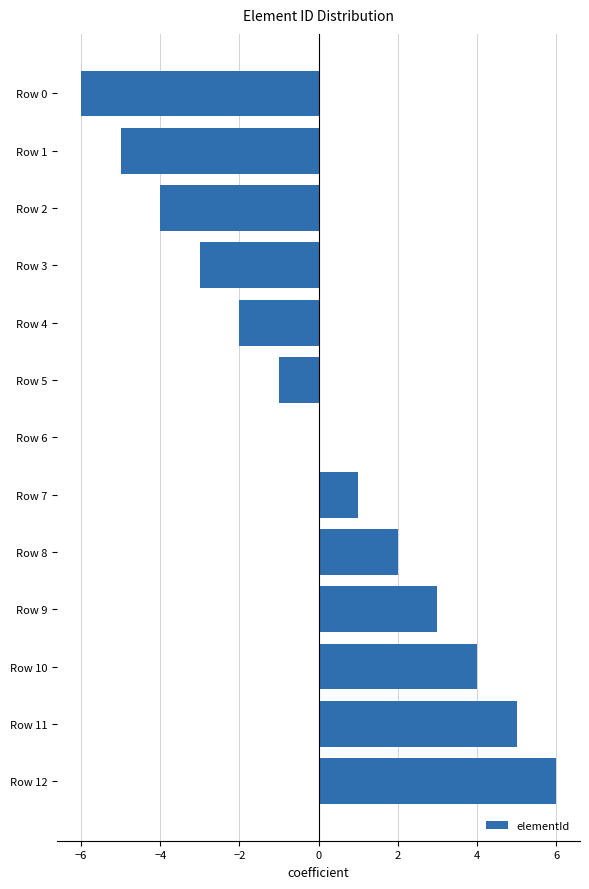

Reading top to bottom, list all the values displayed in this chart.

Row 0=-6	Row 1=-5	Row 2=-4	Row 3=-3	Row 4=-2	Row 5=-1	Row 6=0	Row 7=1	Row 8=2	Row 9=3	Row 10=4	Row 11=5	Row 12=6